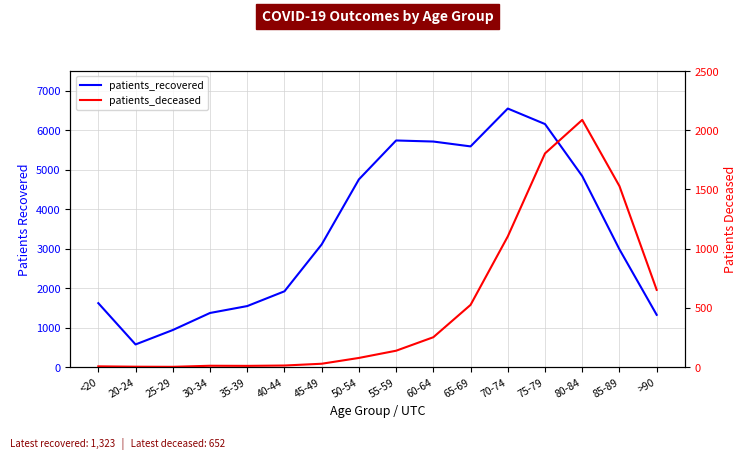

At which category does patients_recovered reach its first local peak?

55-59